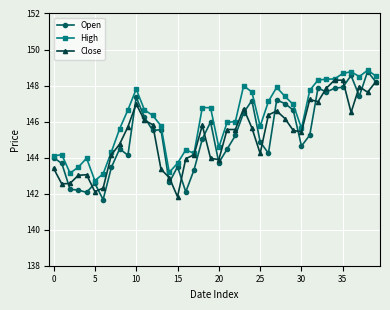

Which series has the largest total across all categories?

High